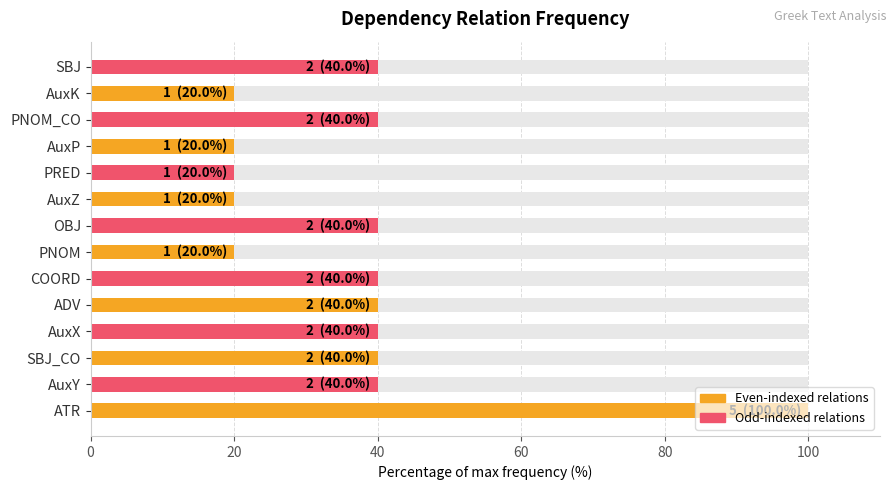

Reading left to right, extract all data points from this chart.

100	40	40	40	40	40	20	40	20	20	20	40	20	40